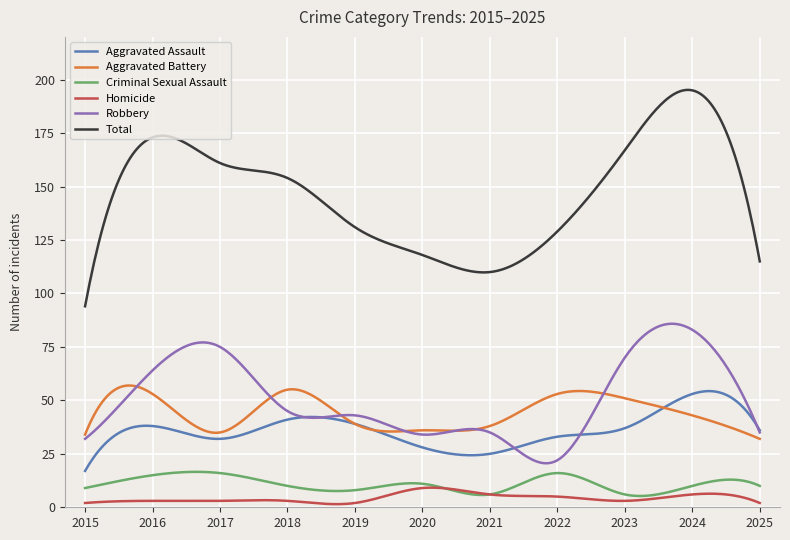

What is the highest value of the Total series?

195.2